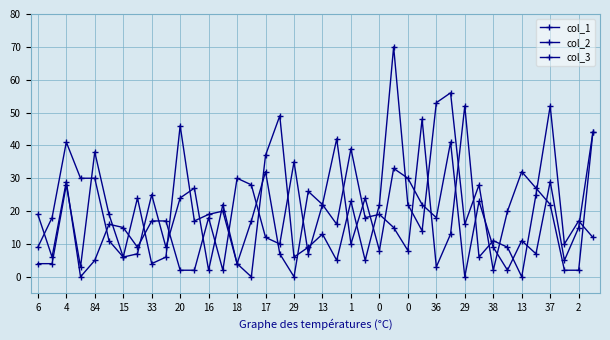

How many lines are shown in the chart?

3